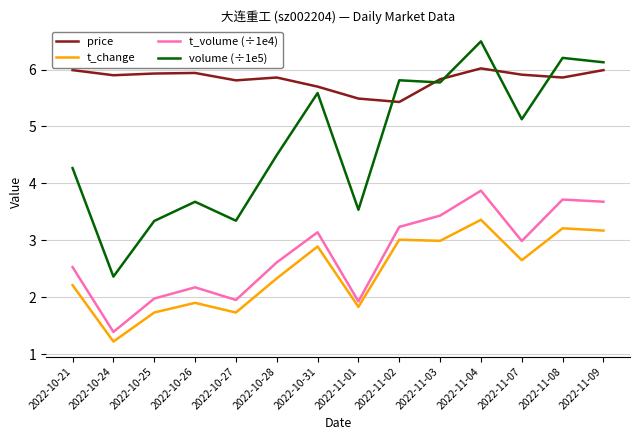

What is the sum of all volume (÷1e5) values?

66.1